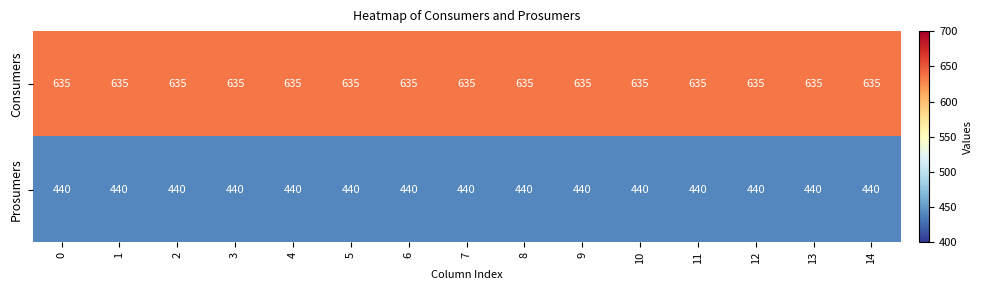

At 14, list the series in order from largest to smallest.

Consumers, Prosumers